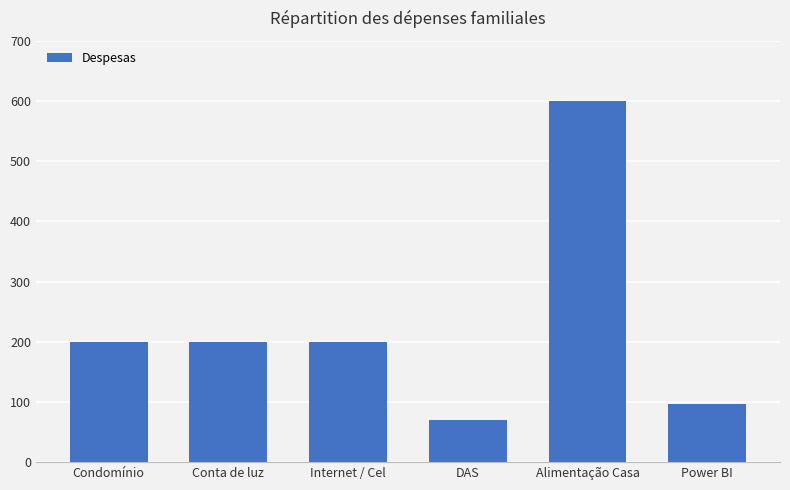

What is the ratio of the value at DAS to the value at Power BI?

0.7